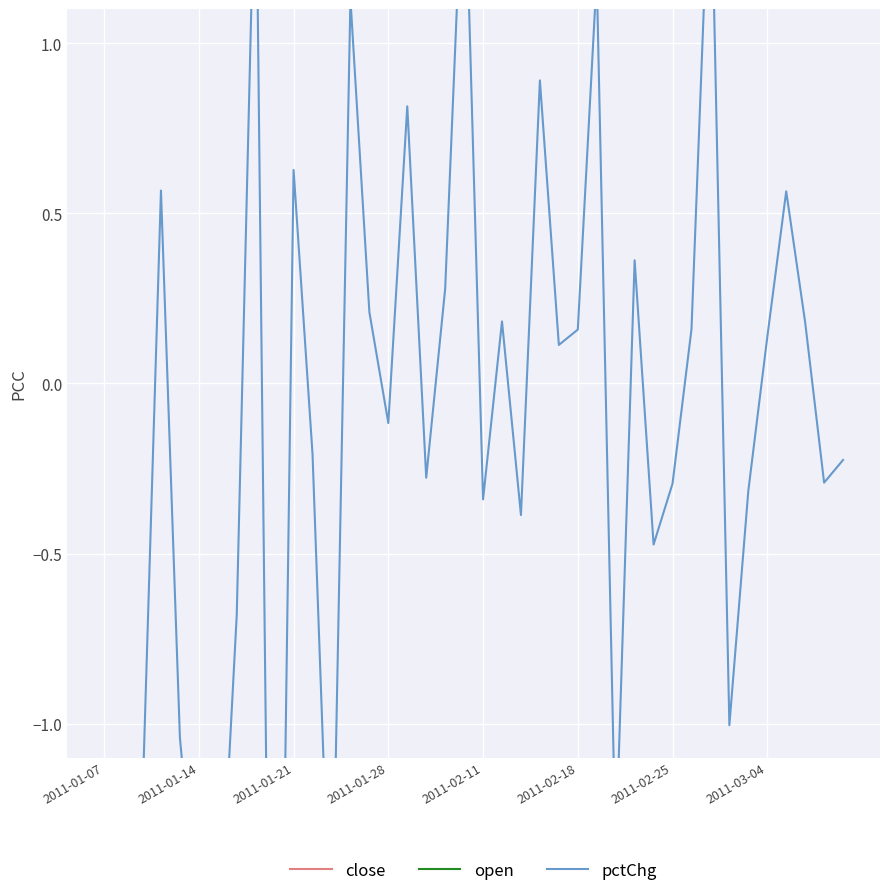

The pctChg series shows 0.1 at 2011-03-04. True or false?

False